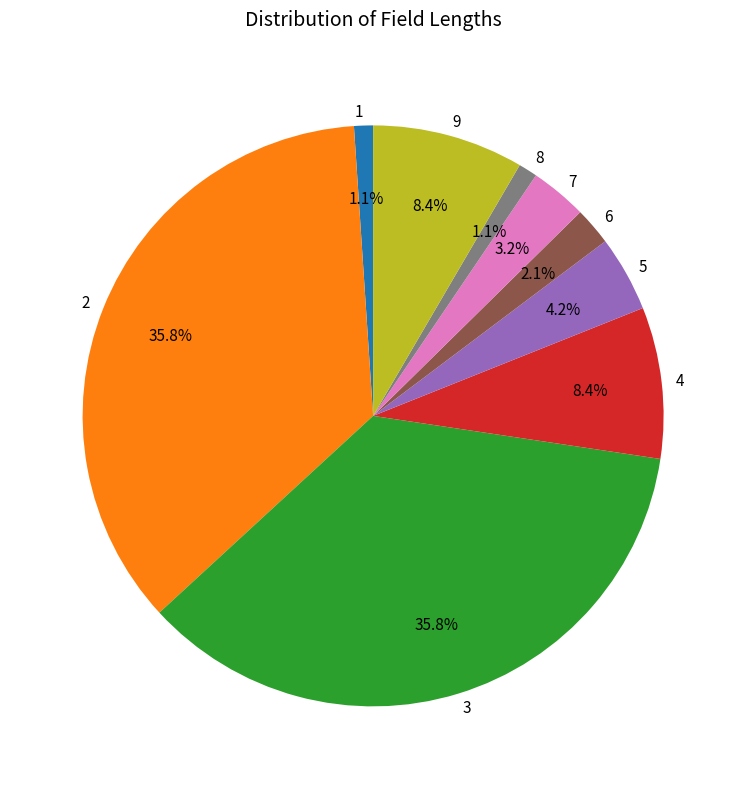

How many slices are in this pie chart?

9